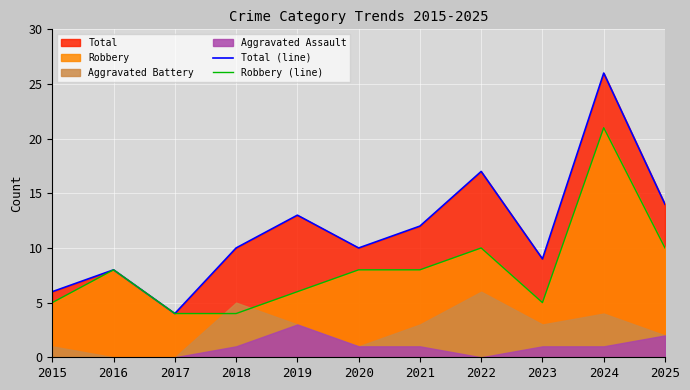

What is the average value of the Total (line) series?

12